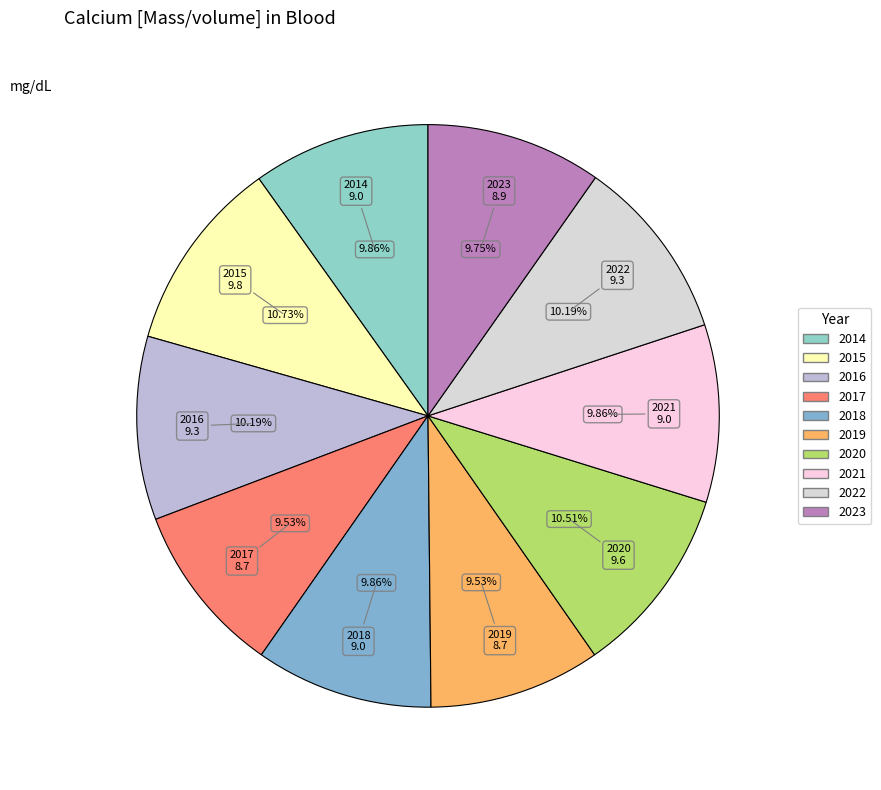

To the nearest percent, what is the difference between the largest and smallest slice percentages?

1%